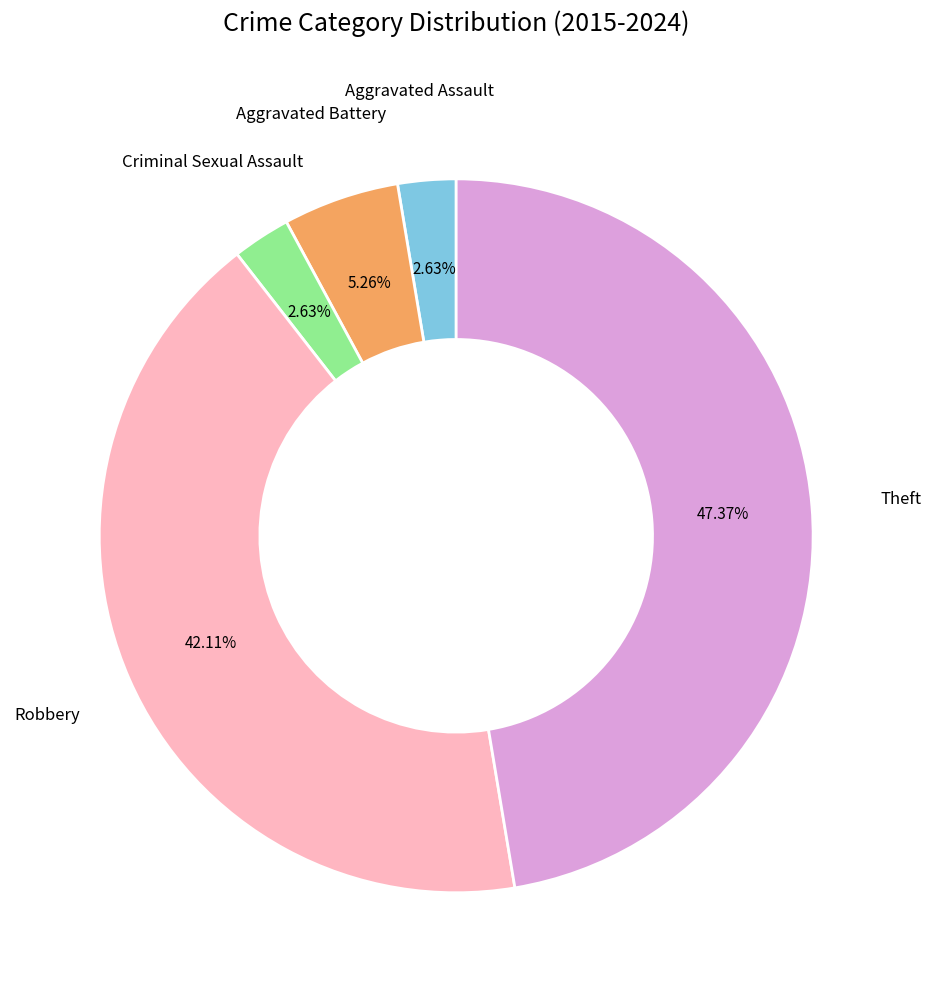

Is it true that Theft is 61% of the pie?

False